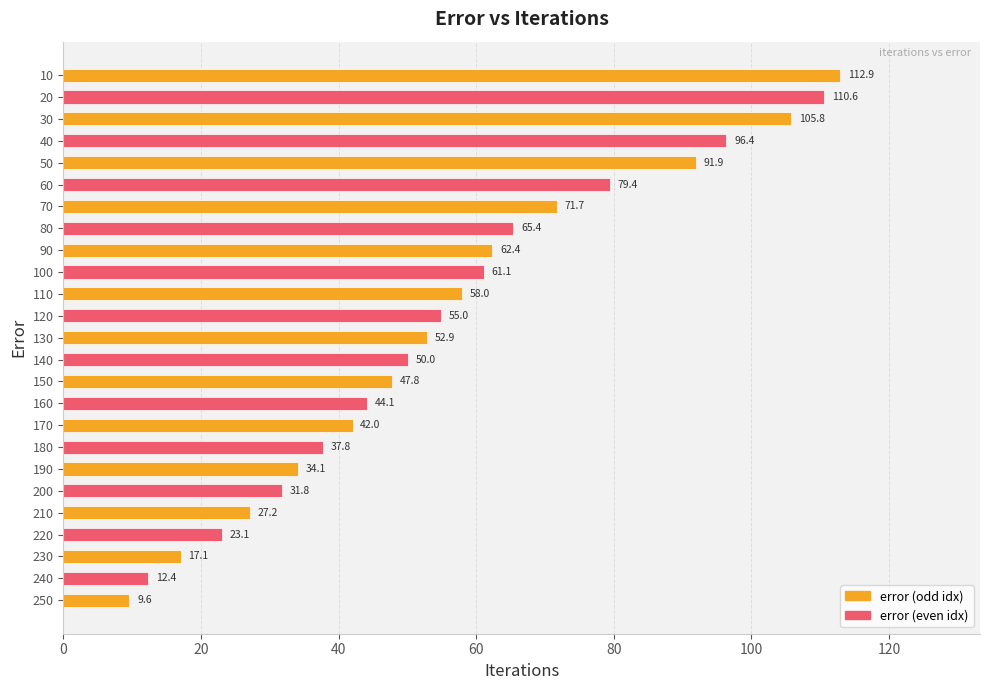

Reading bottom to top, extract all data points from this chart.

250=9.6	240=12.4	230=17.1	220=23.1	210=27.2	200=31.8	190=34.1	180=37.8	170=42.0	160=44.1	150=47.8	140=50.0	130=52.9	120=55.0	110=58.0	100=61.1	90=62.4	80=65.4	70=71.7	60=79.4	50=91.9	40=96.4	30=105.8	20=110.6	10=112.9